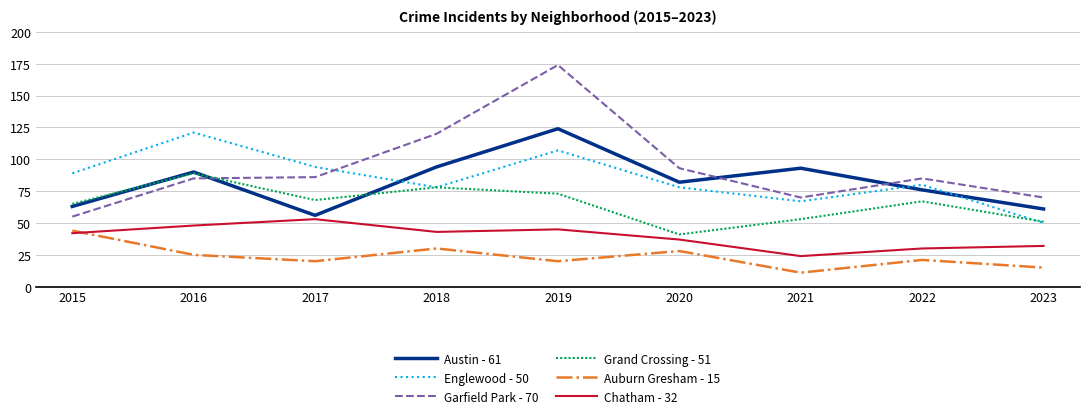

Which label corresponds to the smallest value in the chart?

2021